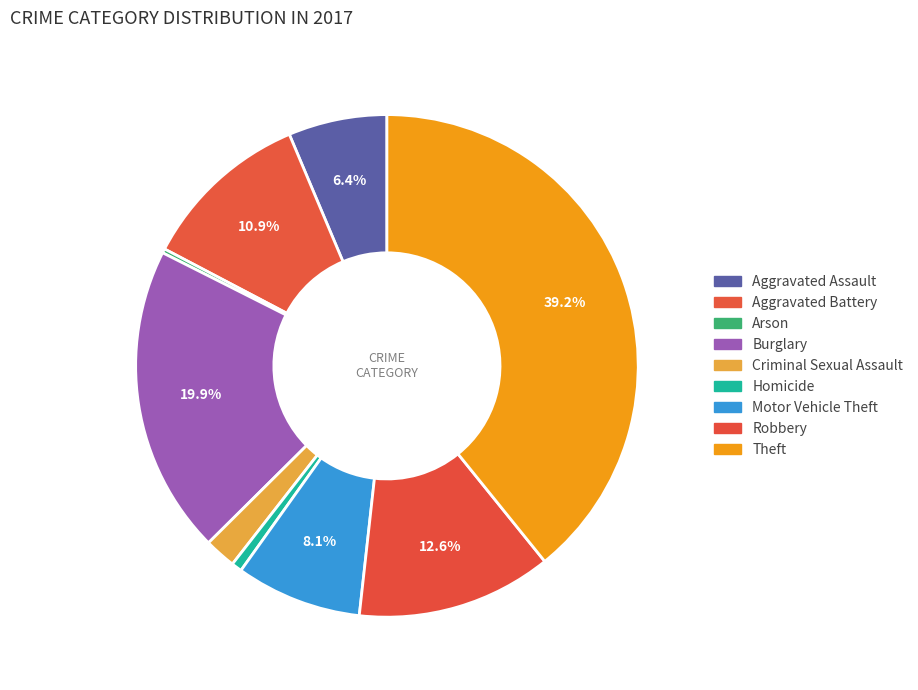

Is Aggravated Battery the majority of the pie?

No